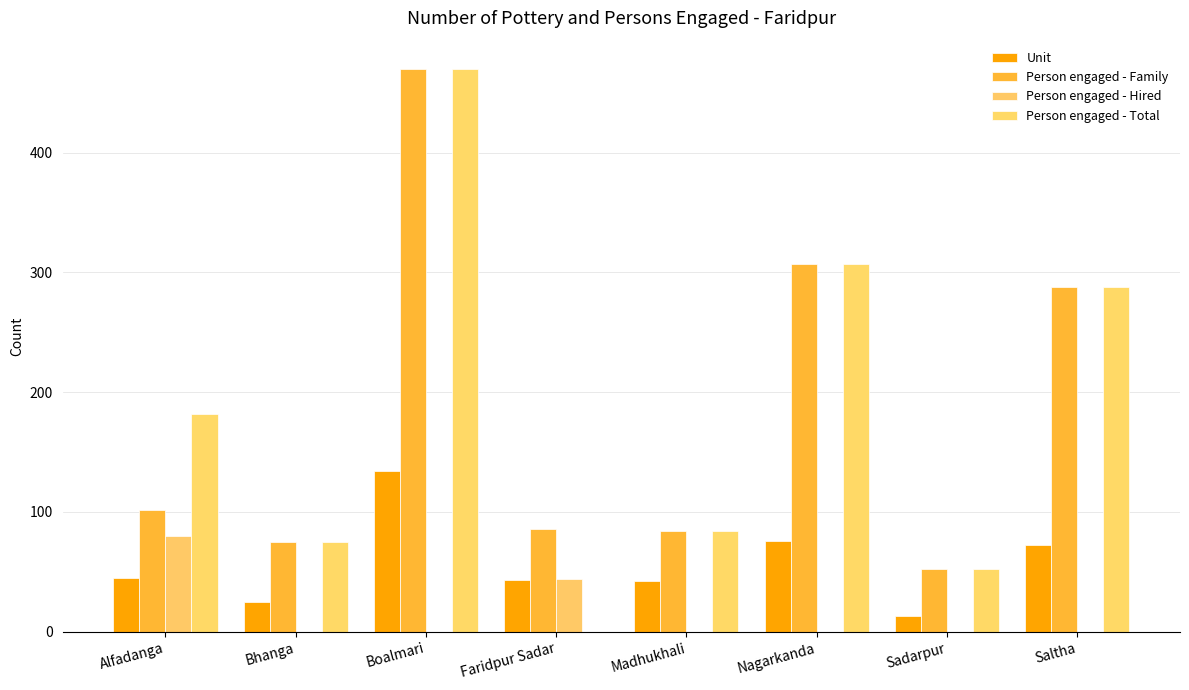

The value of Person engaged - Hired at Madhukhali is -28. True or false?

False